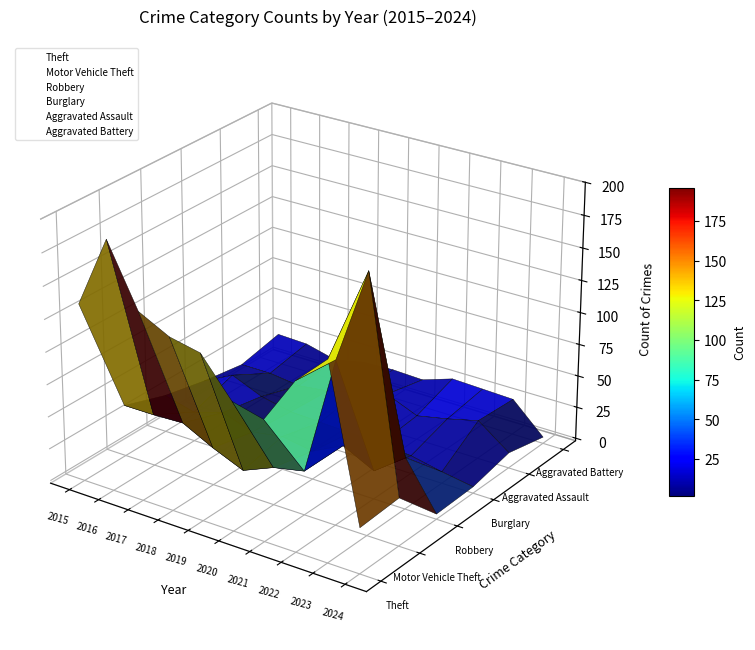

True or false: Burglary and Aggravated Battery intersect in this chart.

False